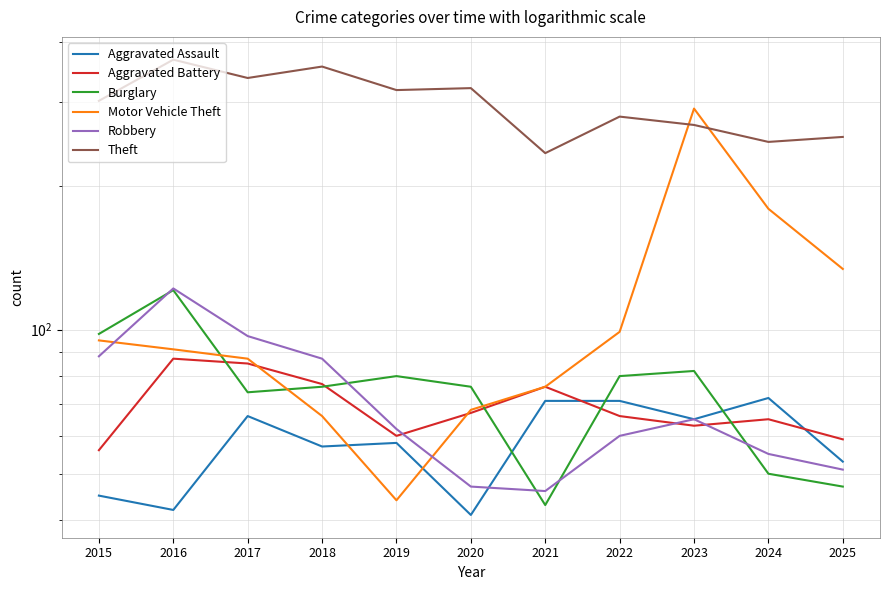

At which category does Motor Vehicle Theft reach its first local peak?

2023